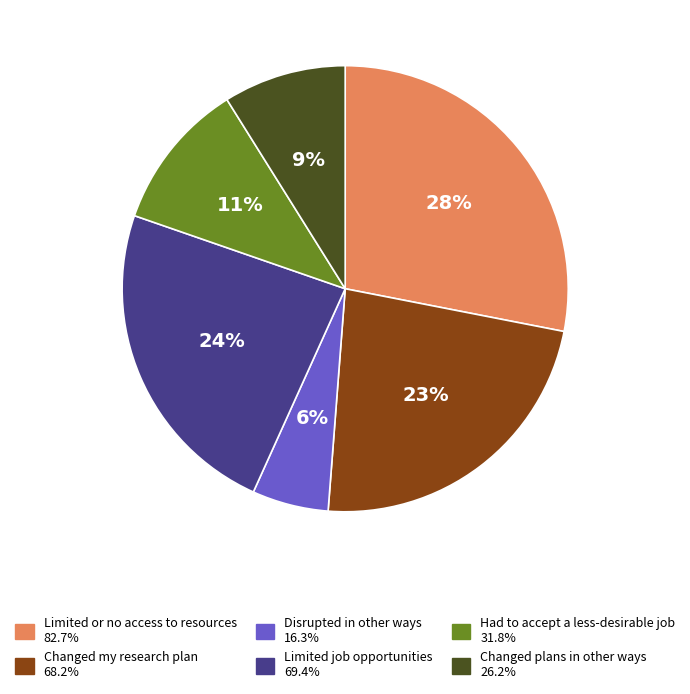

To the nearest percent, what portion does Limited or no access to resources represent?

28%